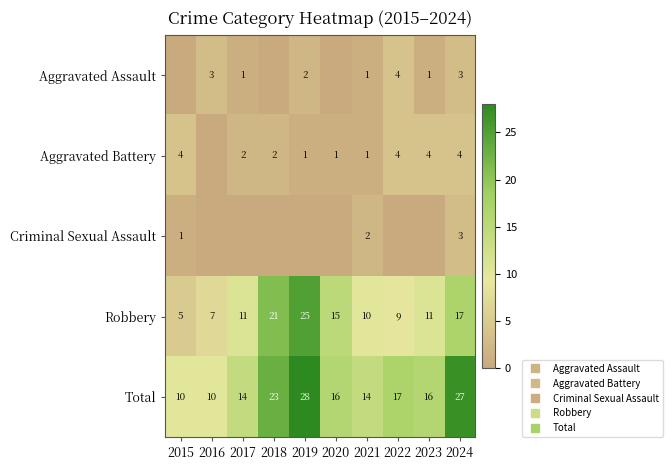

What is the difference between the highest and lowest values at 2016?

10